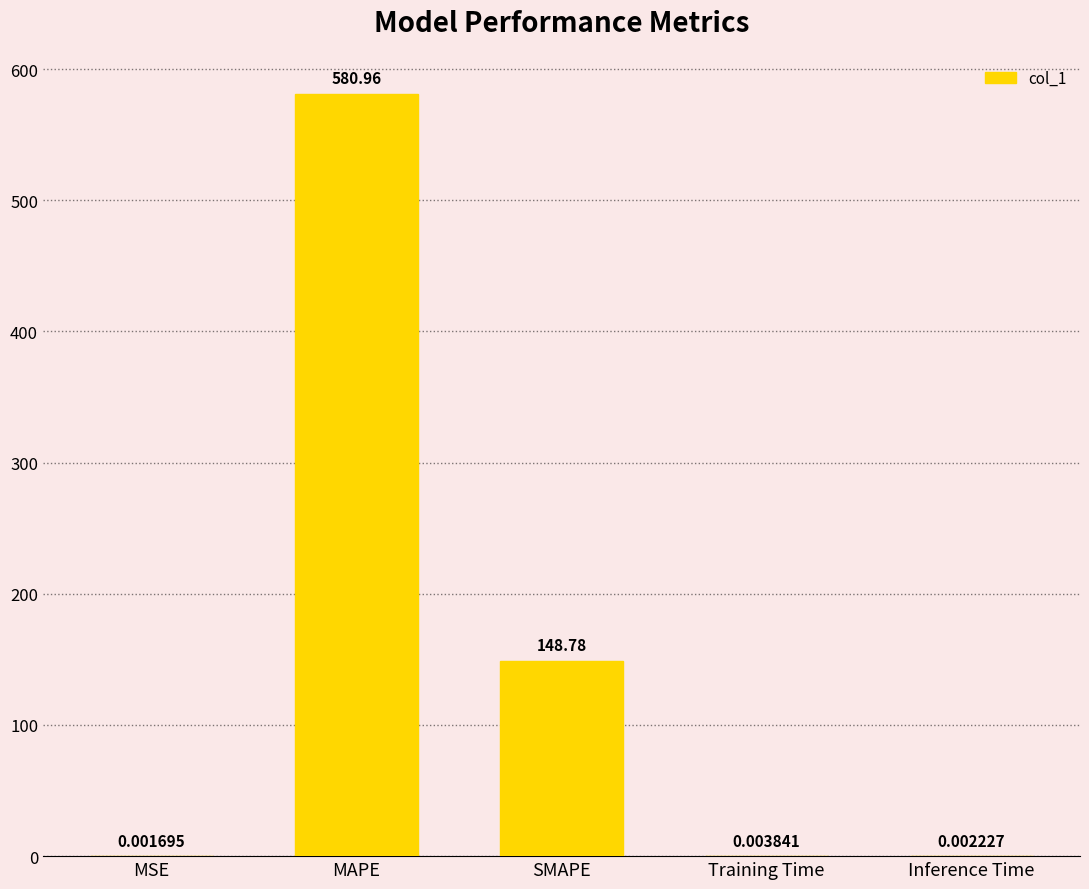

What is the sum of all values?

729.7